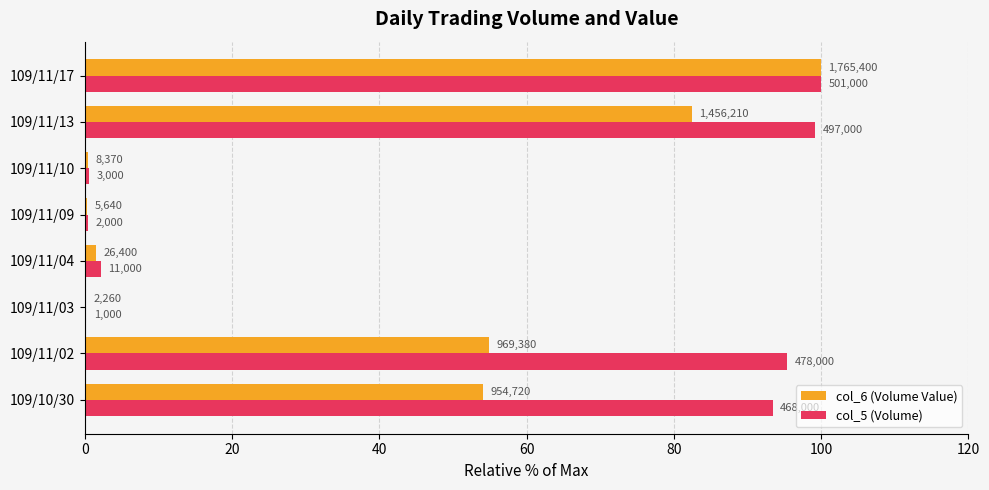

What are all the series names shown in the legend?

col_6 (Volume Value), col_5 (Volume)